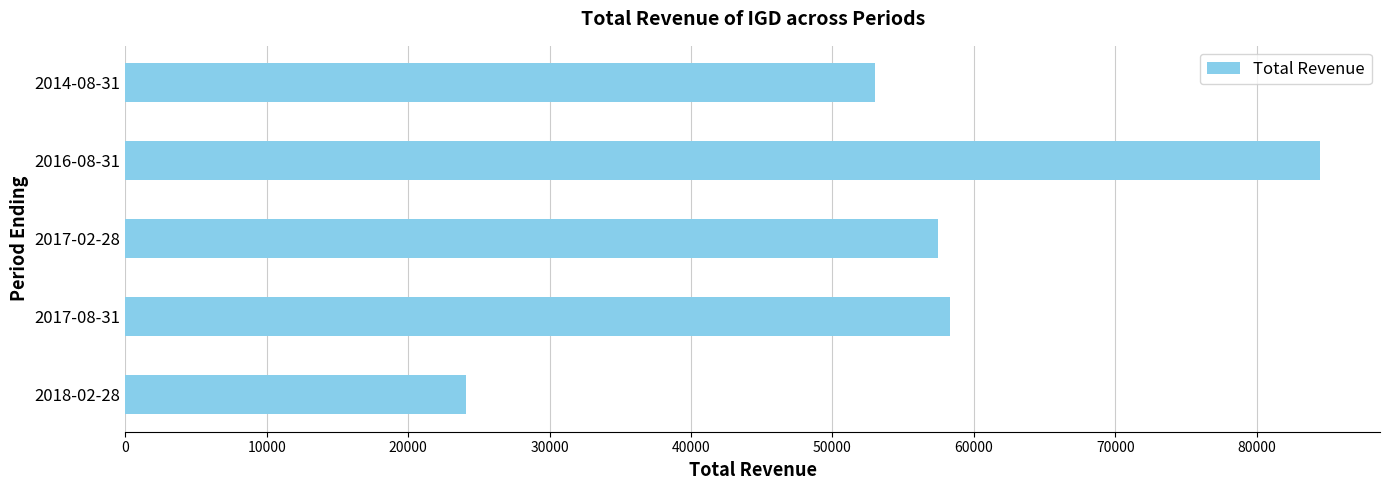

What is the average value?

55480